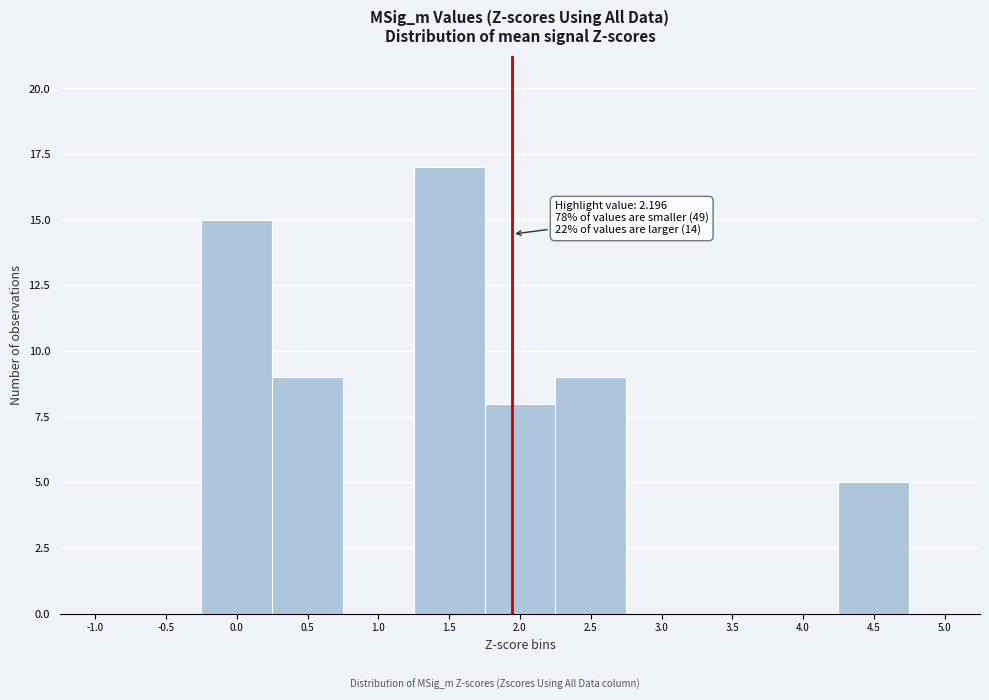

Reading left to right, extract all data points from this chart.

-1.0=0	-0.5=0	0.0=15	0.5=9	1.0=0	1.5=17	2.0=8	2.5=9	3.0=0	3.5=0	4.0=0	4.5=5	5.0=0